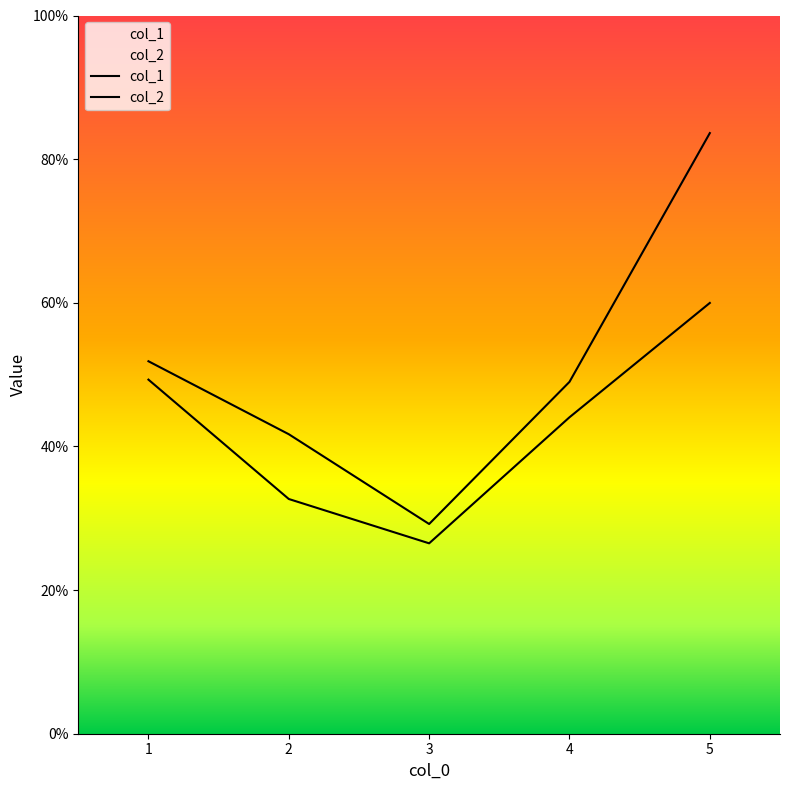

How many lines are shown in the chart?

2